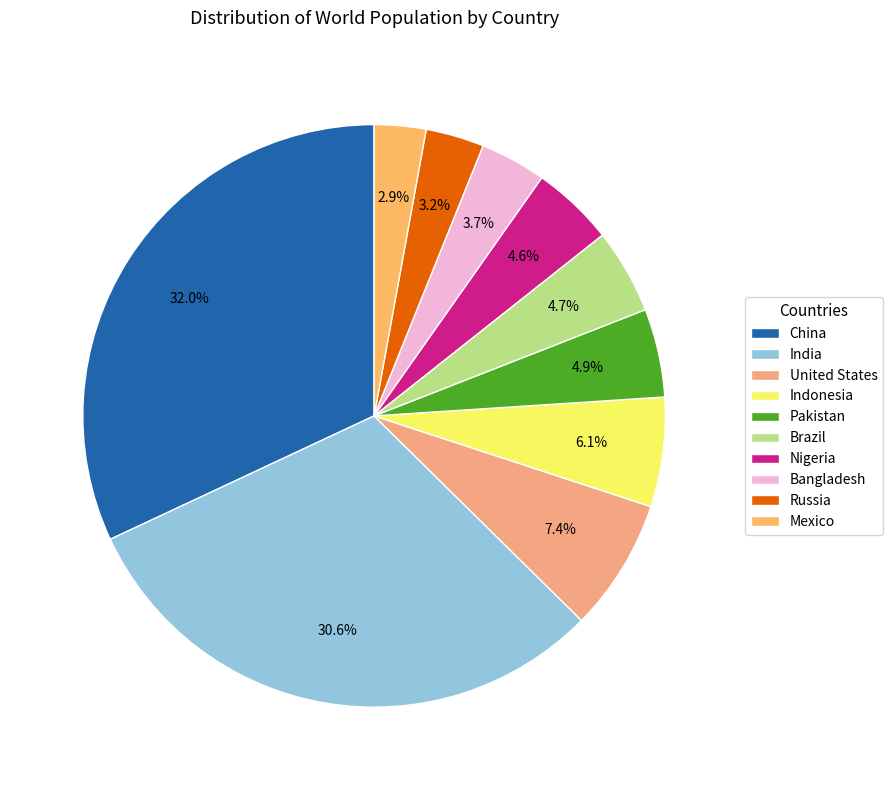

Combined, do Indonesia and United States account for over 50%?

No